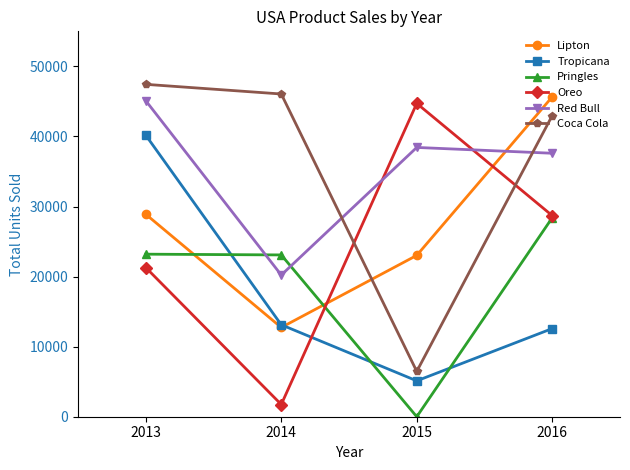

At which category does Coca Cola reach its first local valley?

2015